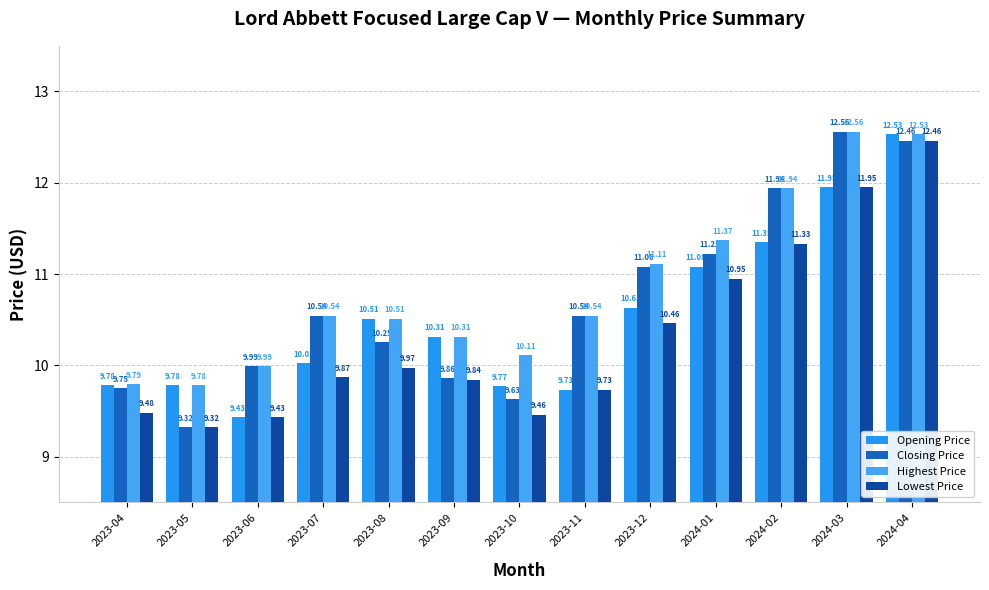

Which series has the largest range (max minus min)?

Closing Price